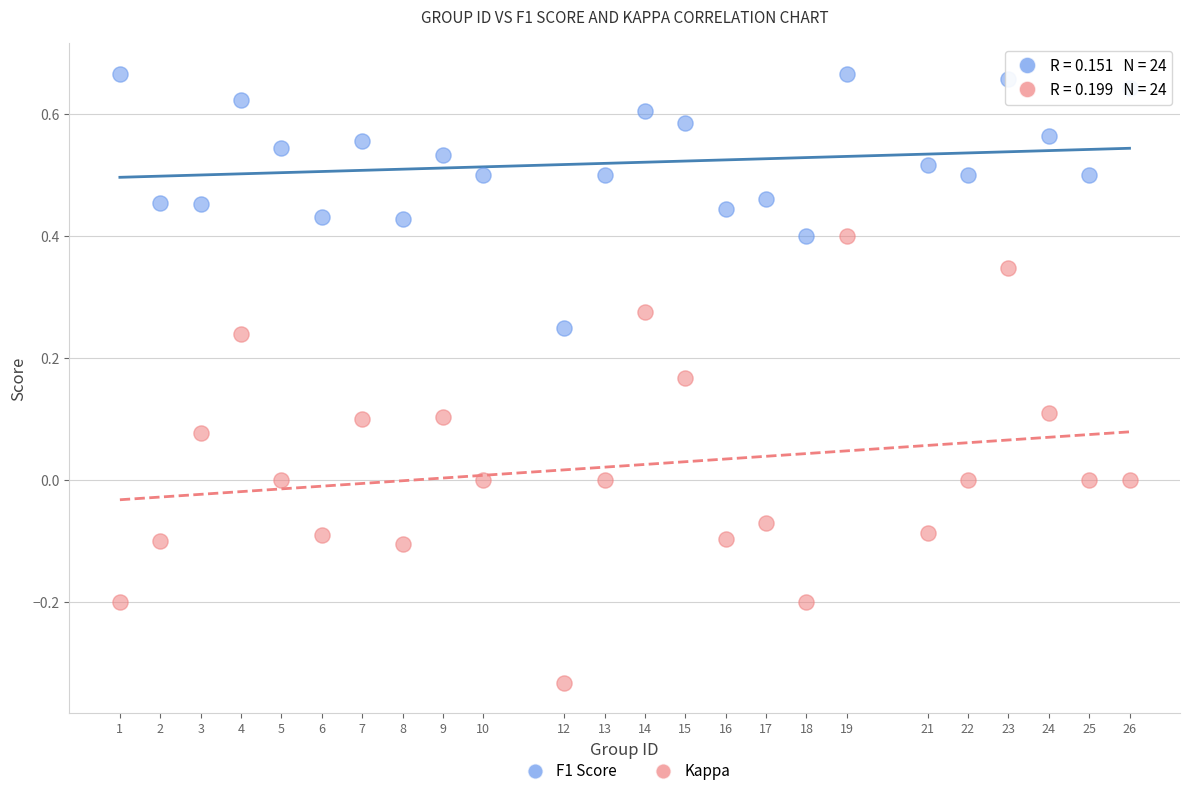

Which series reaches the minimum Y coordinate?

Kappa